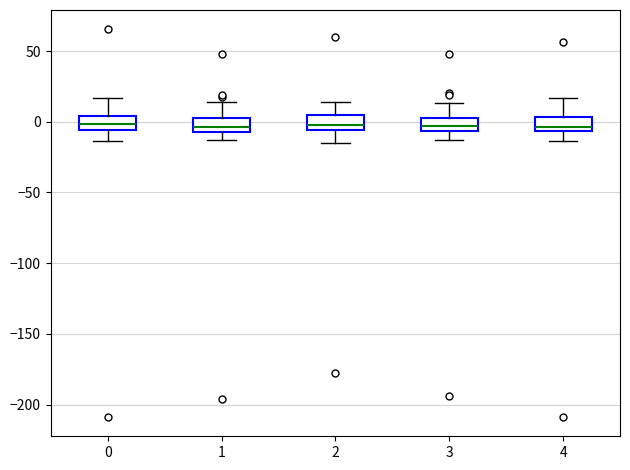

Reading left to right, read every box against the y-axis: the position of its median line, the range the box covers, and the ends of its whiskers. The values are not printed on the chart, so give them approximately, as read against the axis.

0: median 0, box -5 to 5, whiskers -15 to 15
1: median -5 (inside the box), box -5 to 5, whiskers -15 to 15
2: median 0, box -5 to 5, whiskers -15 to 15
3: median -5 (inside the box), box -5 to 0, whiskers -15 to 15
4: median -5 (just above the box's lower edge), box -5 to 5, whiskers -15 to 15